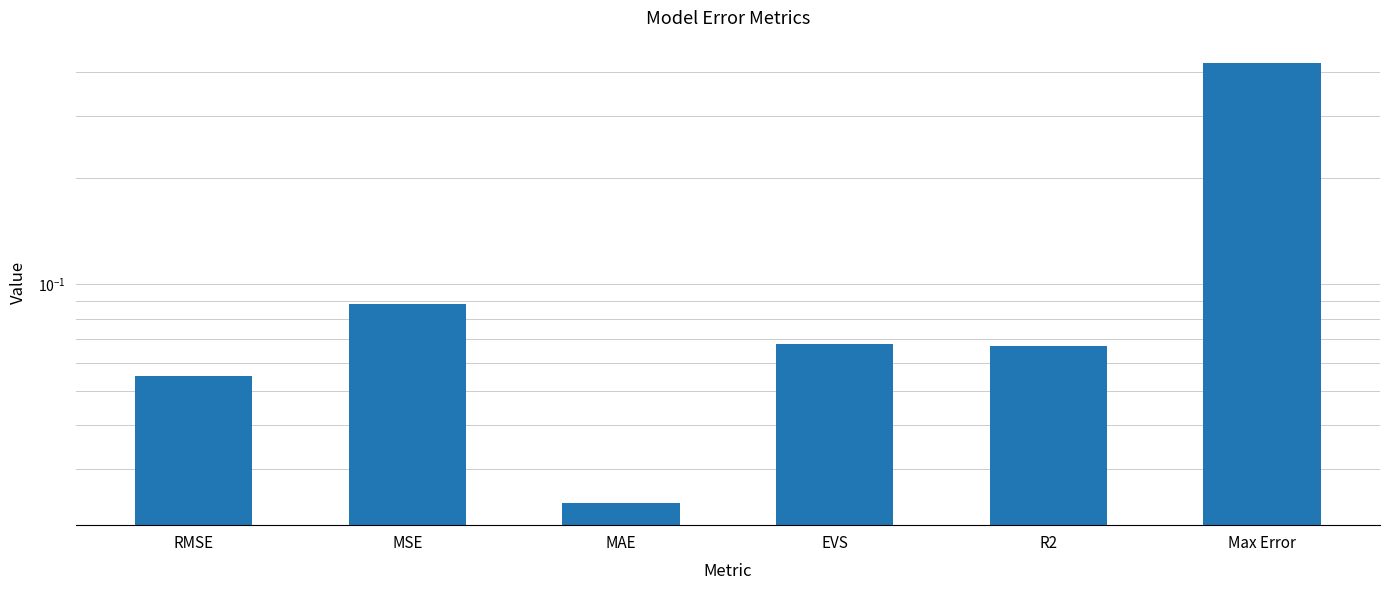

Reading left to right, what are all the values shown in this chart?

RMSE=0.1	MSE=0.1	MAE=0.0	EVS=0.1	R2=0.1	Max Error=0.4